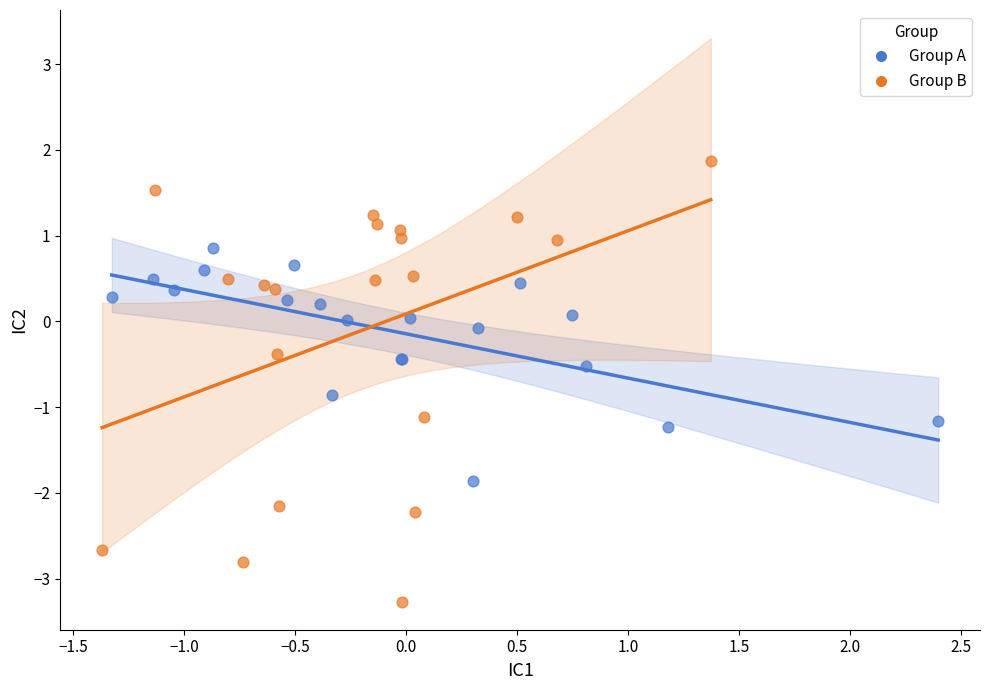

Which series reaches the maximum Y coordinate?

Group B